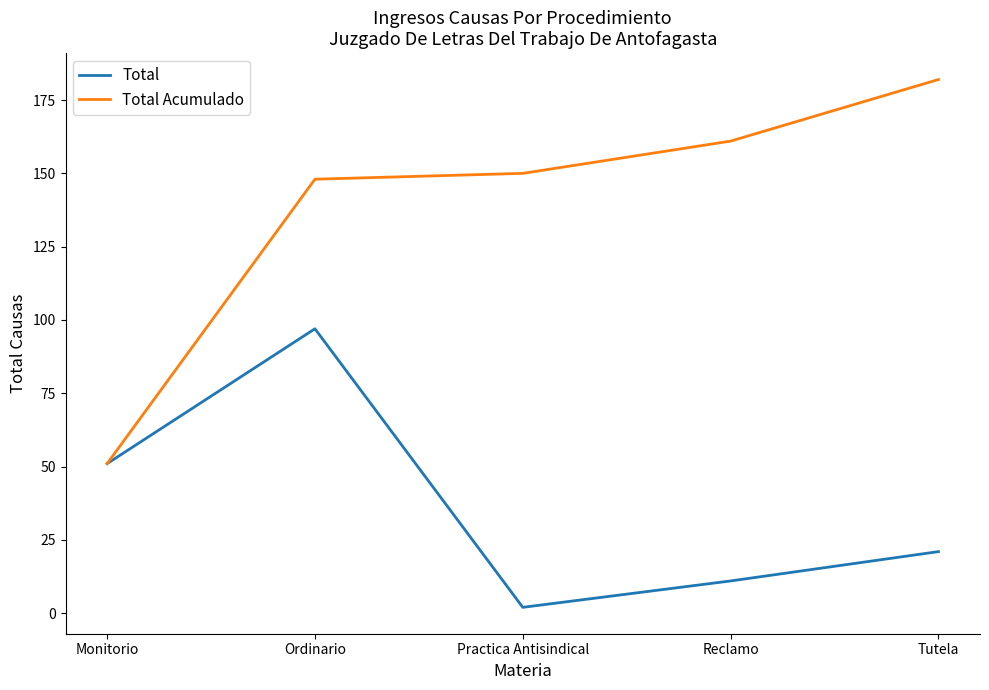

Rank the series at Reclamo from lowest to highest value.

Total, Total Acumulado